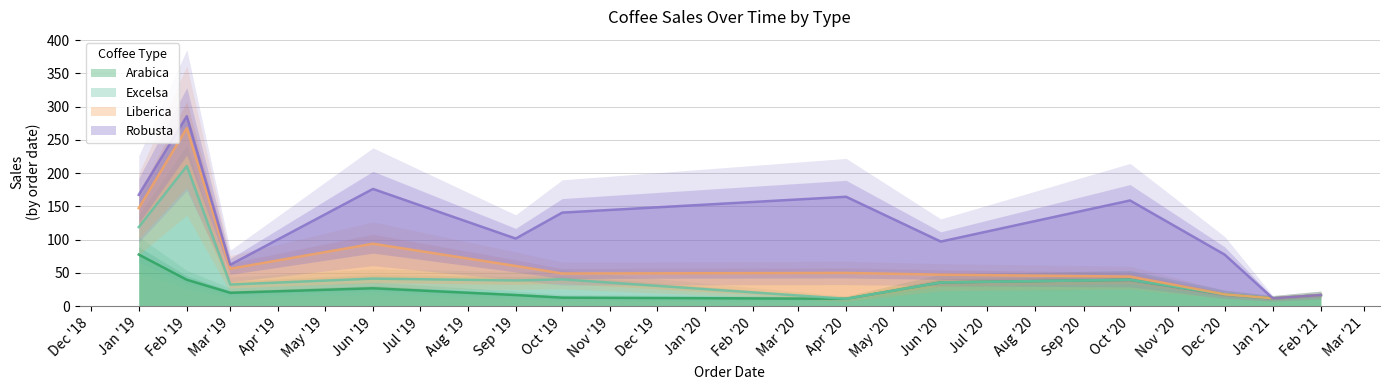

Is it true that Arabica equals 77.7 at Jan '19?

True